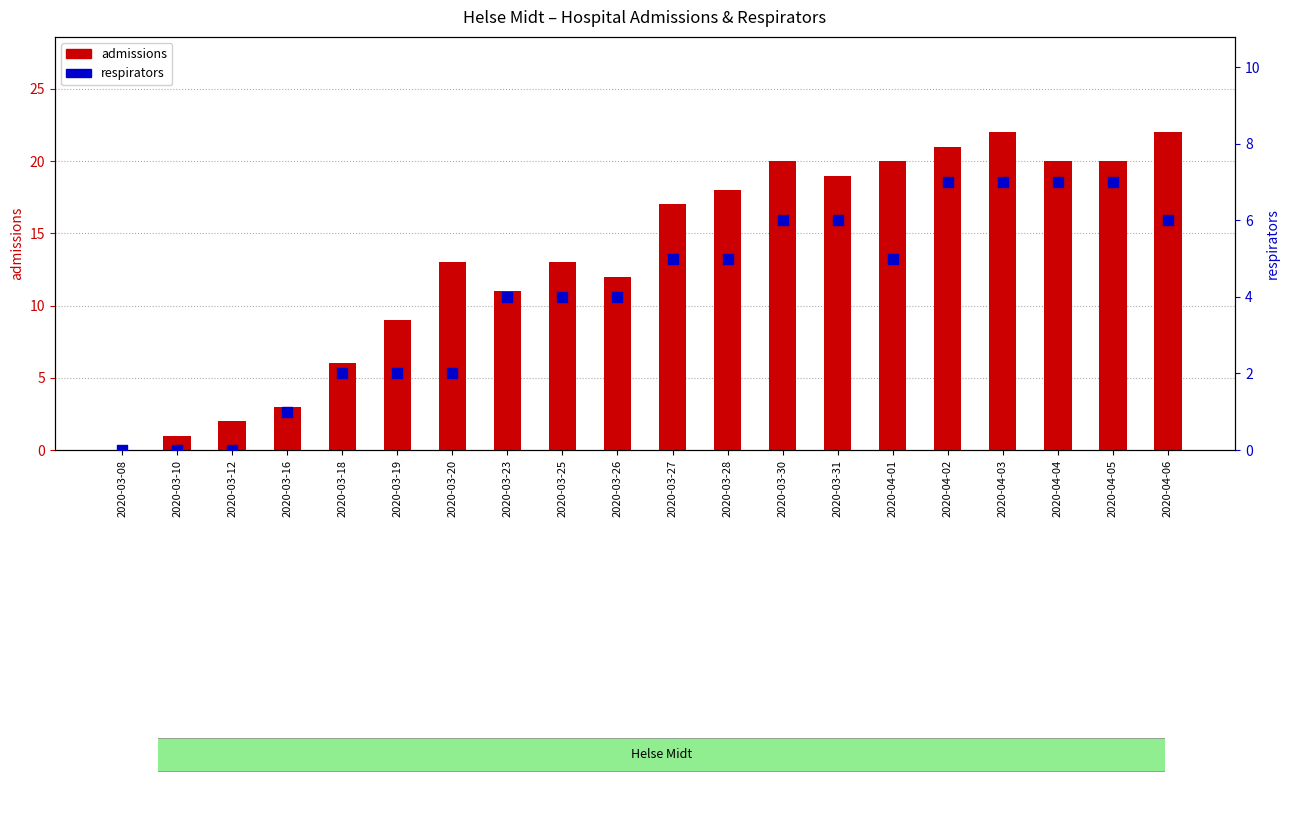

Is the value of admissions at 2020-03-20 greater than the value of respirators at 2020-04-06?

Yes